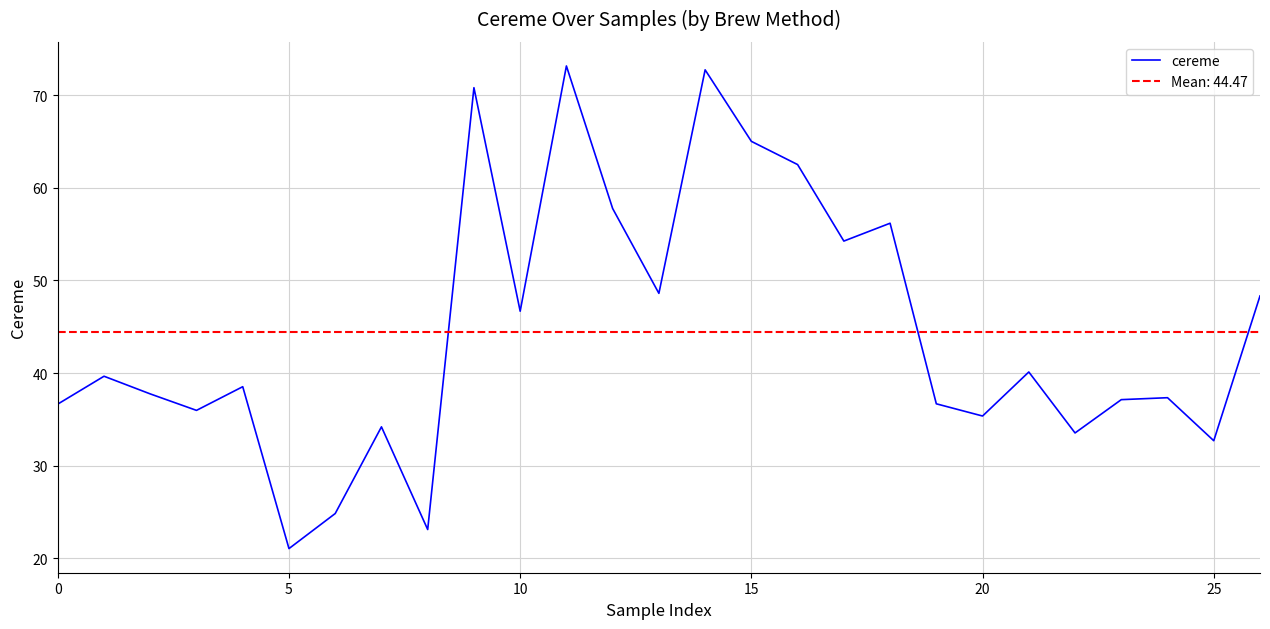

What is the lowest value of the cereme series?

21.0